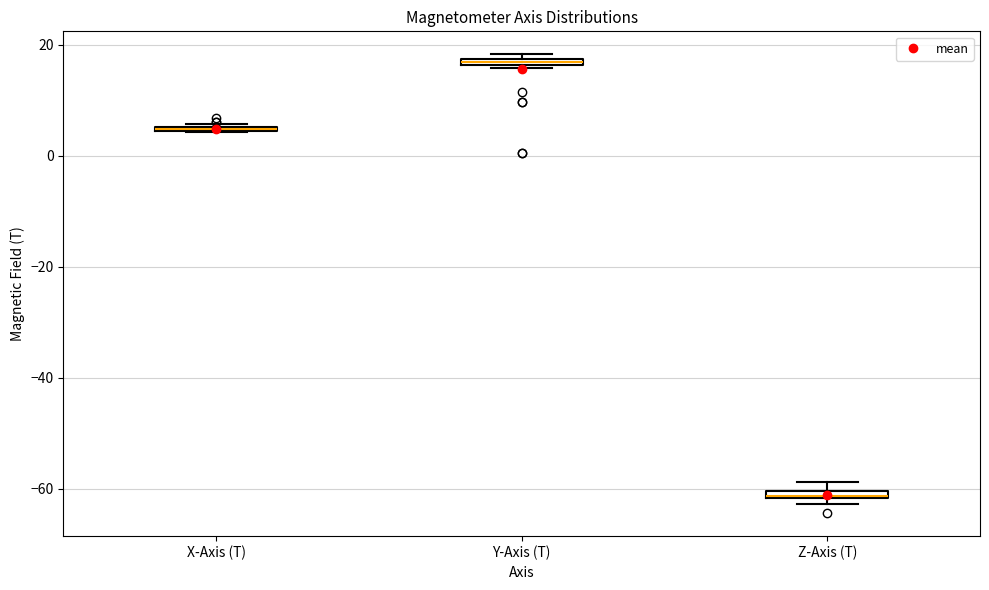

Where is the lower edge of the box for Y-Axis (T) on the y-axis? The values are not printed on the chart, so give them approximately, as read against the axis.

16